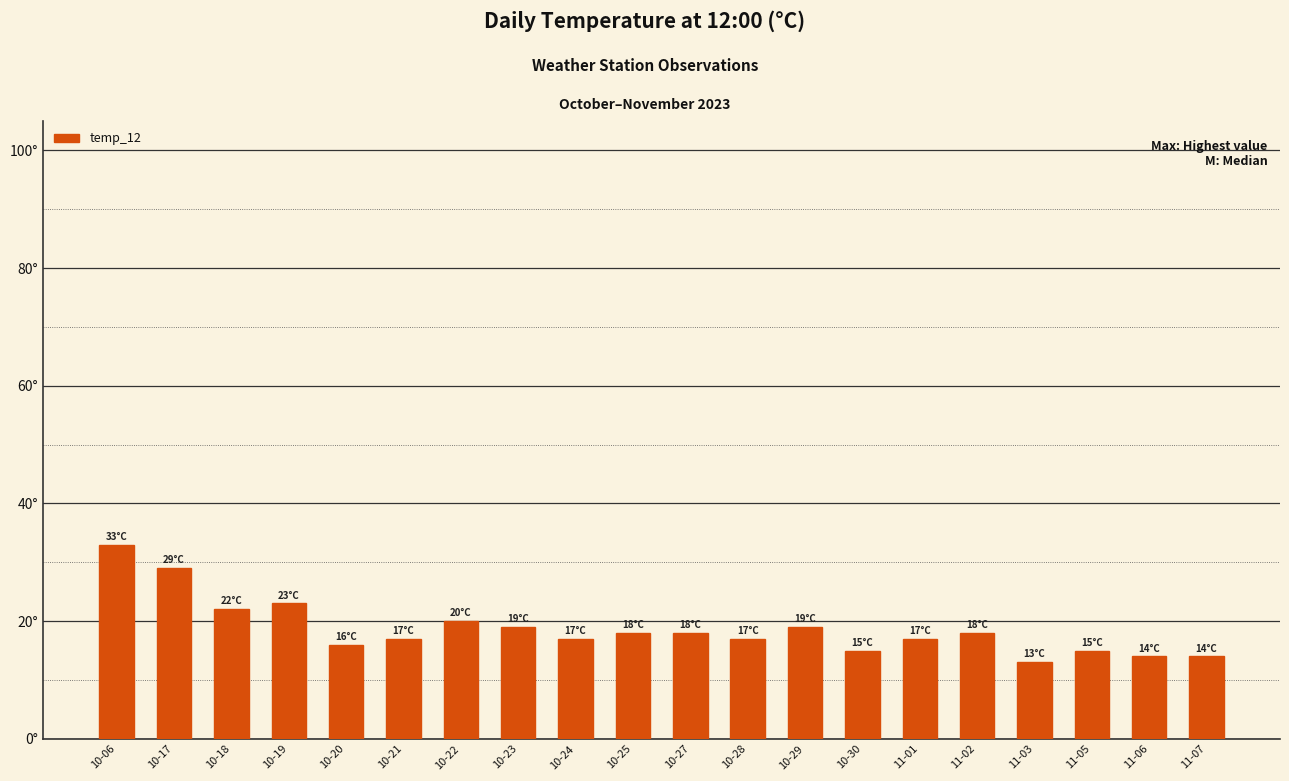

Between 10-17 and 11-06, which is larger?

10-17